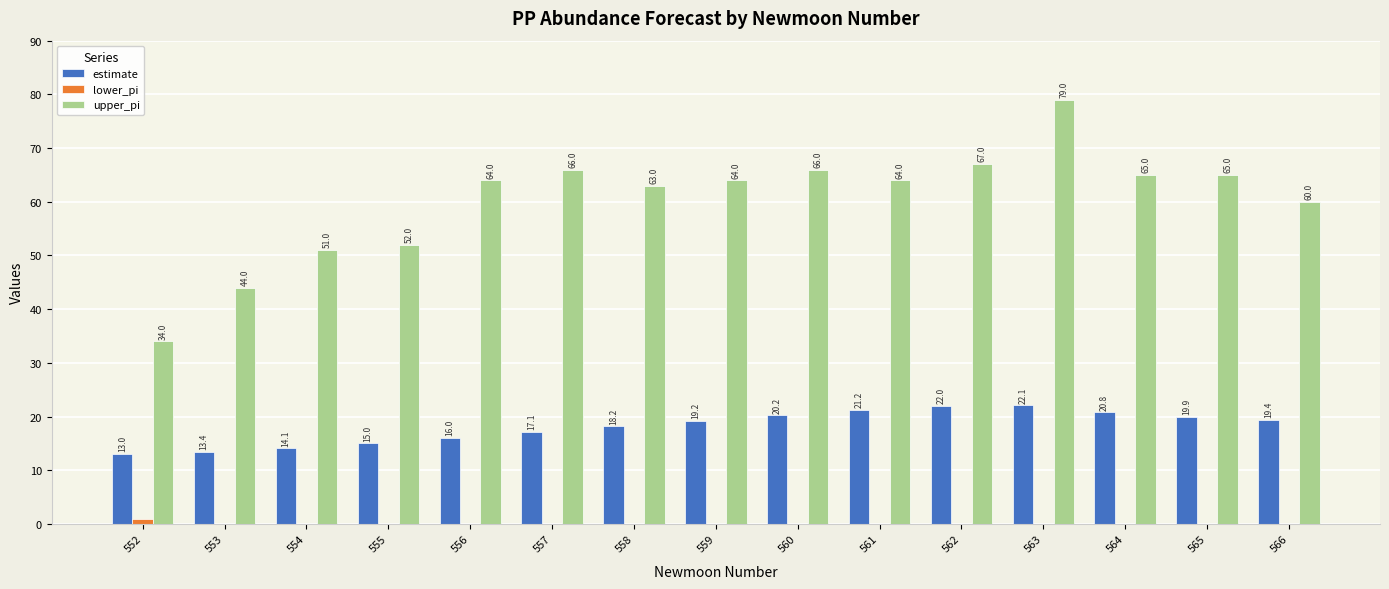

What is the sum of the upper_pi values at 552 and 564?

99.0